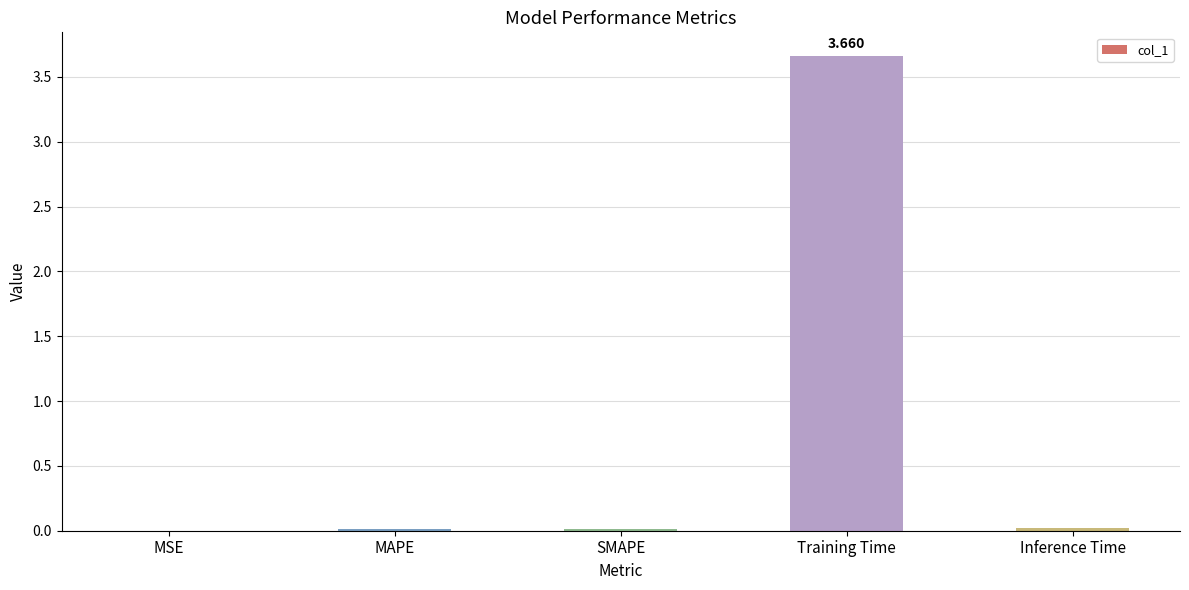

Between Training Time and Inference Time, which is larger?

Training Time